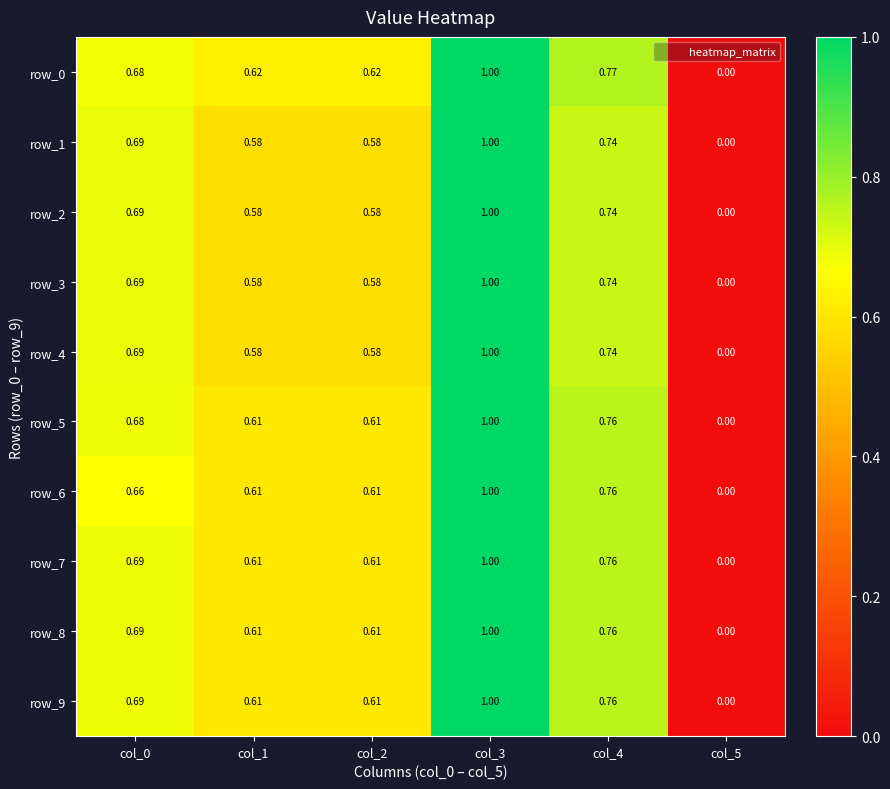

At which label is row_7 closest to 0?

col_5